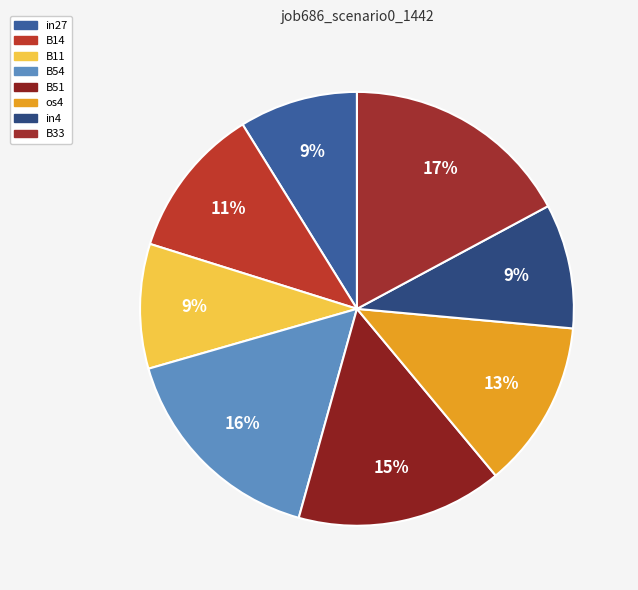

Is there any slice that represents more than half of the pie?

No